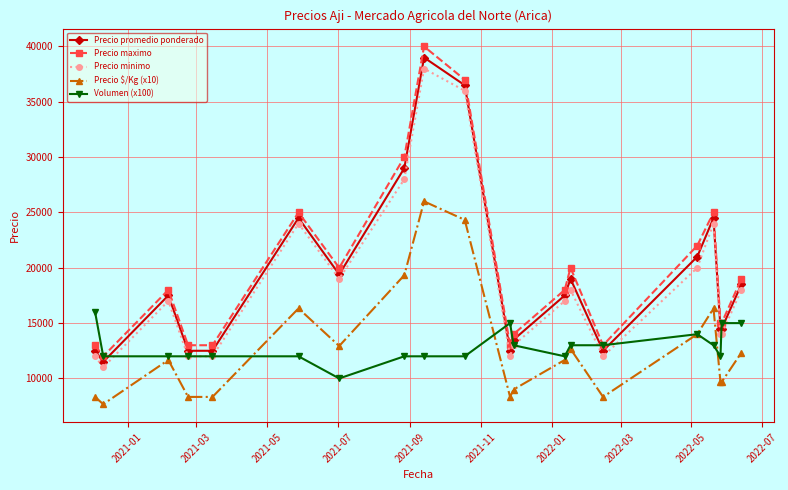

In Precio maximo, how many points are higher than both neighbors (excluding endpoints)?

5